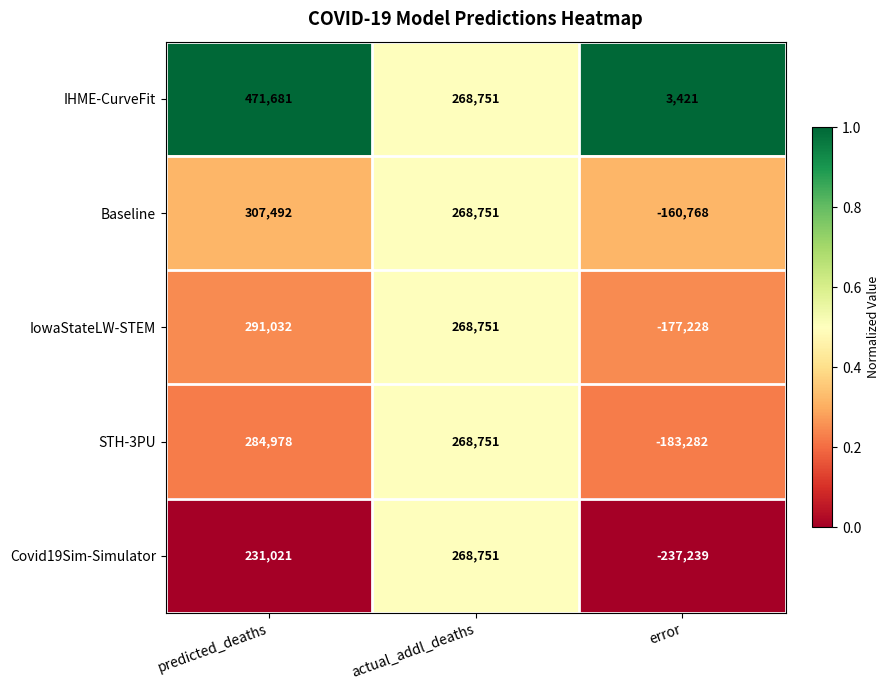

What is the sum of the IowaStateLW-STEM values at error and predicted_deaths?

113804